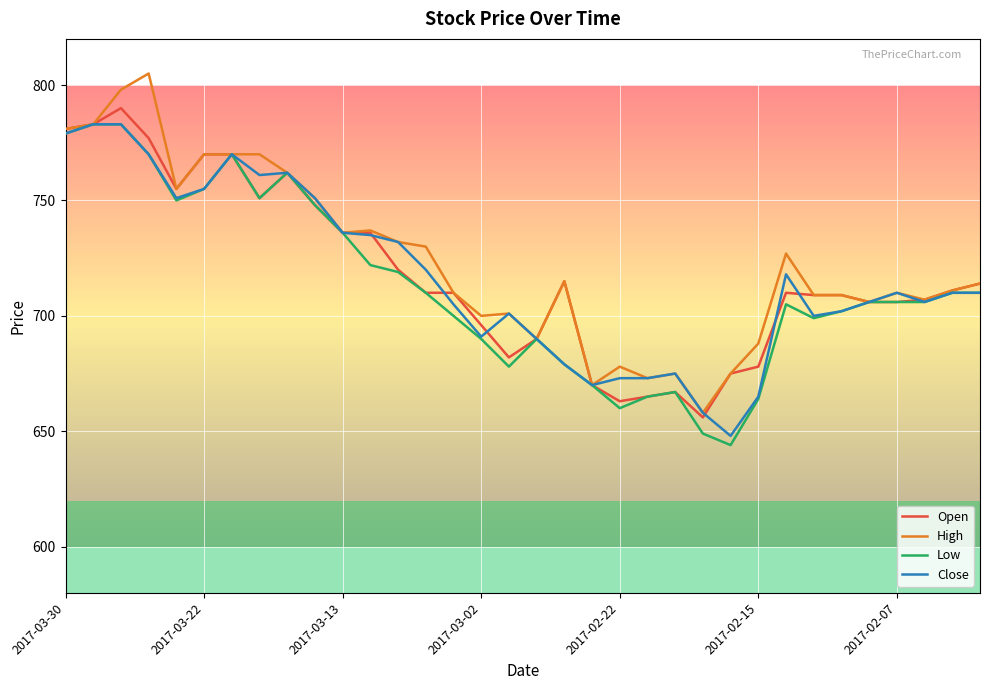

What is the minimum value shown in the chart?

644